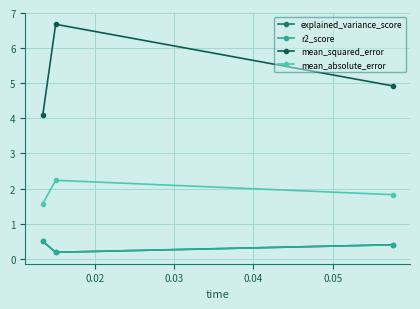

What is the maximum value shown in the chart?

6.7